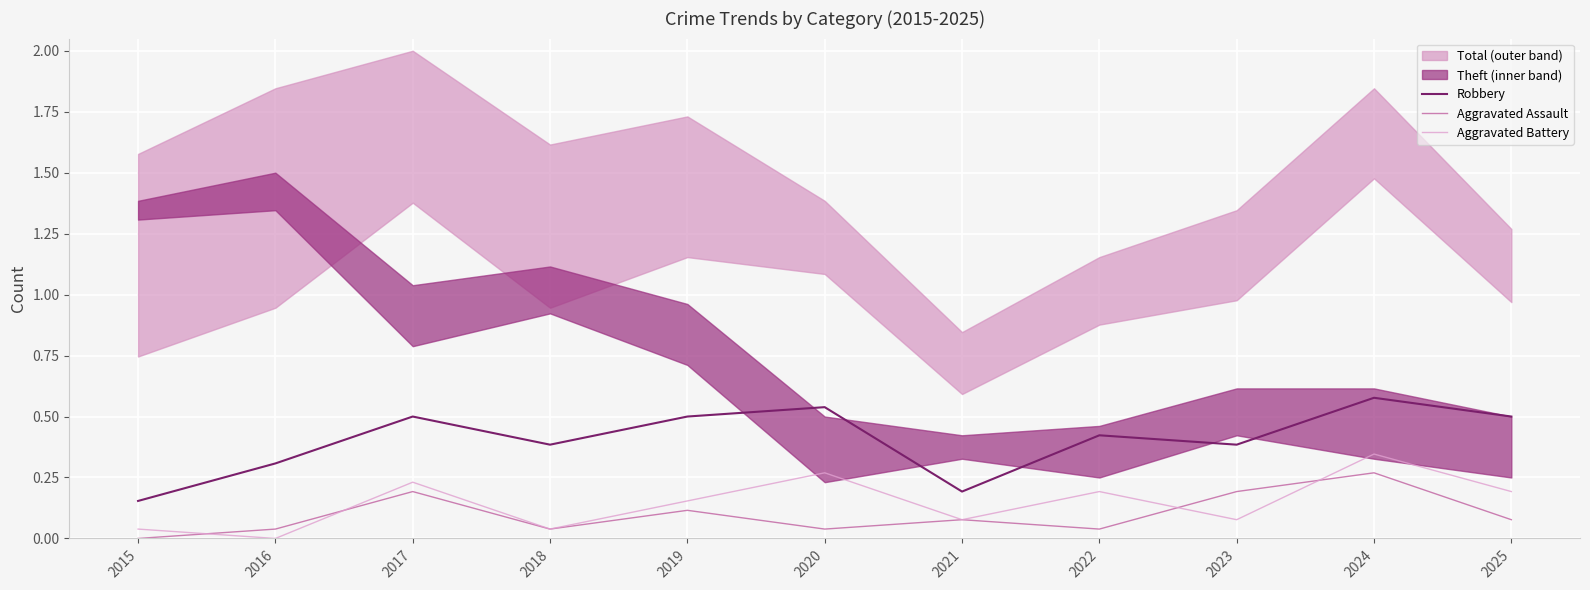

Rank the series at 2021 from highest to lowest value.

Robbery, Aggravated Assault, Aggravated Battery